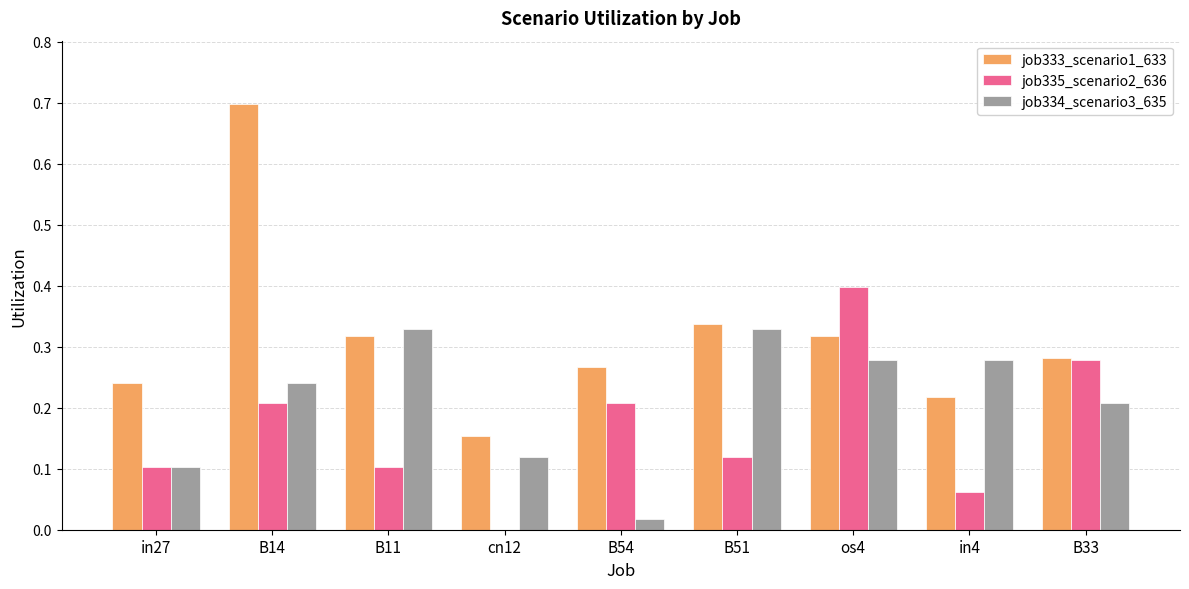

The value of job334_scenario3_635 at B33 is 0.1. True or false?

False